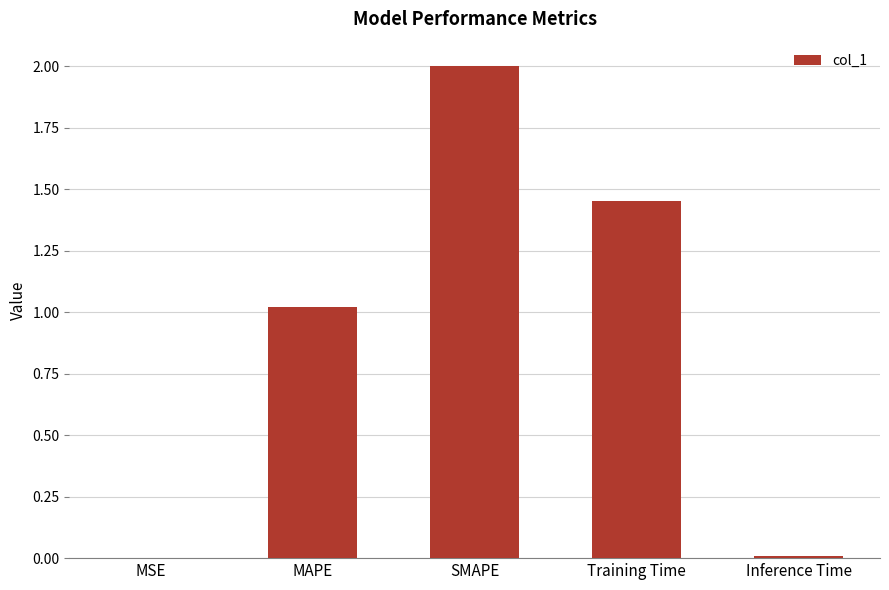

What is the sum of all values?

4.5